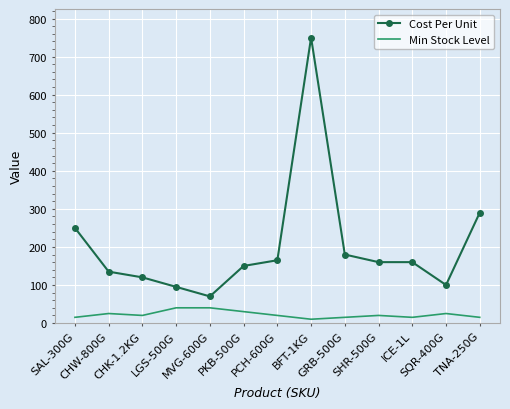

Reading left to right, extract all data points from this chart.

Cost Per Unit: SAL-300G=250	CHW-800G=135	CHK-1.2KG=120	LGS-500G=95	MVG-600G=70	PKB-500G=150	PCH-600G=165	BFT-1KG=750	GRB-500G=180	SHR-500G=160	ICE-1L=160	SQR-400G=100	TNA-250G=290
Min Stock Level: SAL-300G=15	CHW-800G=25	CHK-1.2KG=20	LGS-500G=40	MVG-600G=40	PKB-500G=30	PCH-600G=20	BFT-1KG=10	GRB-500G=15	SHR-500G=20	ICE-1L=15	SQR-400G=25	TNA-250G=15